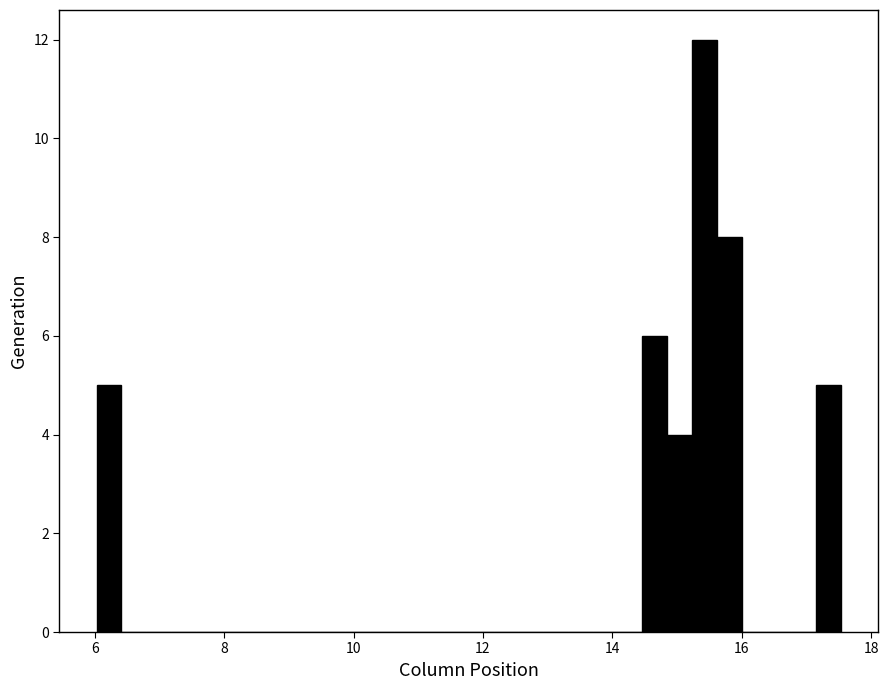

Around what value on the x-axis is the tallest bar? Give the approximate position of its centre, as read against the axis.

15.4